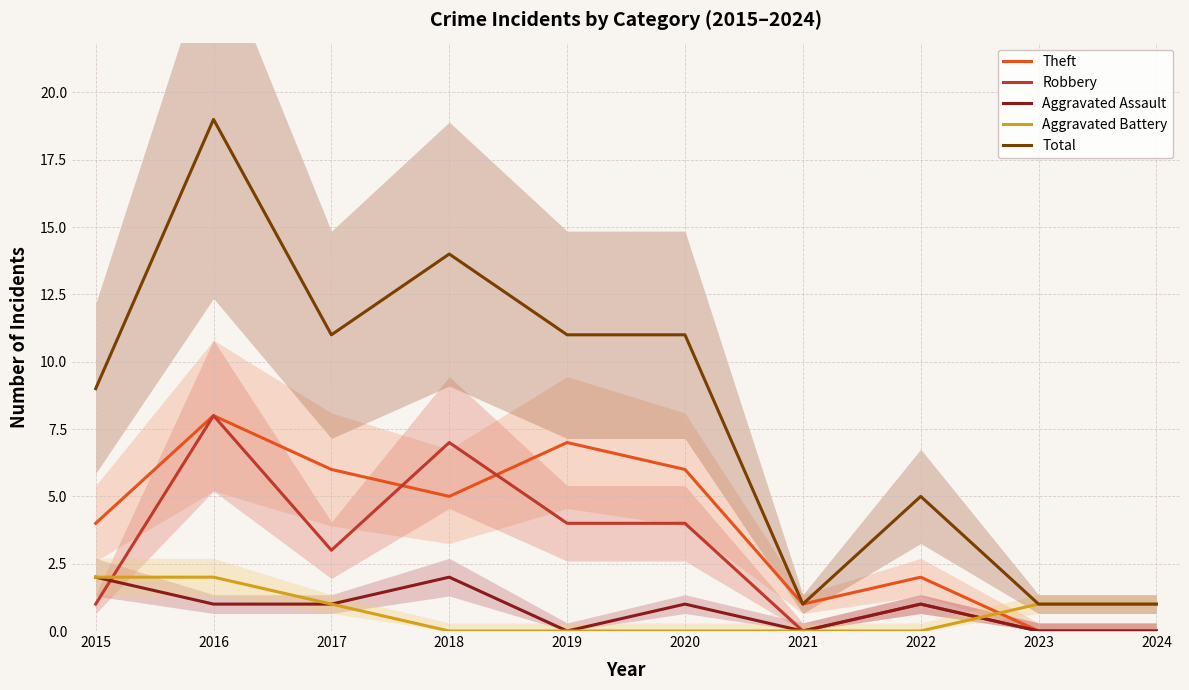

Is this an area chart (filled region under the line)?

No